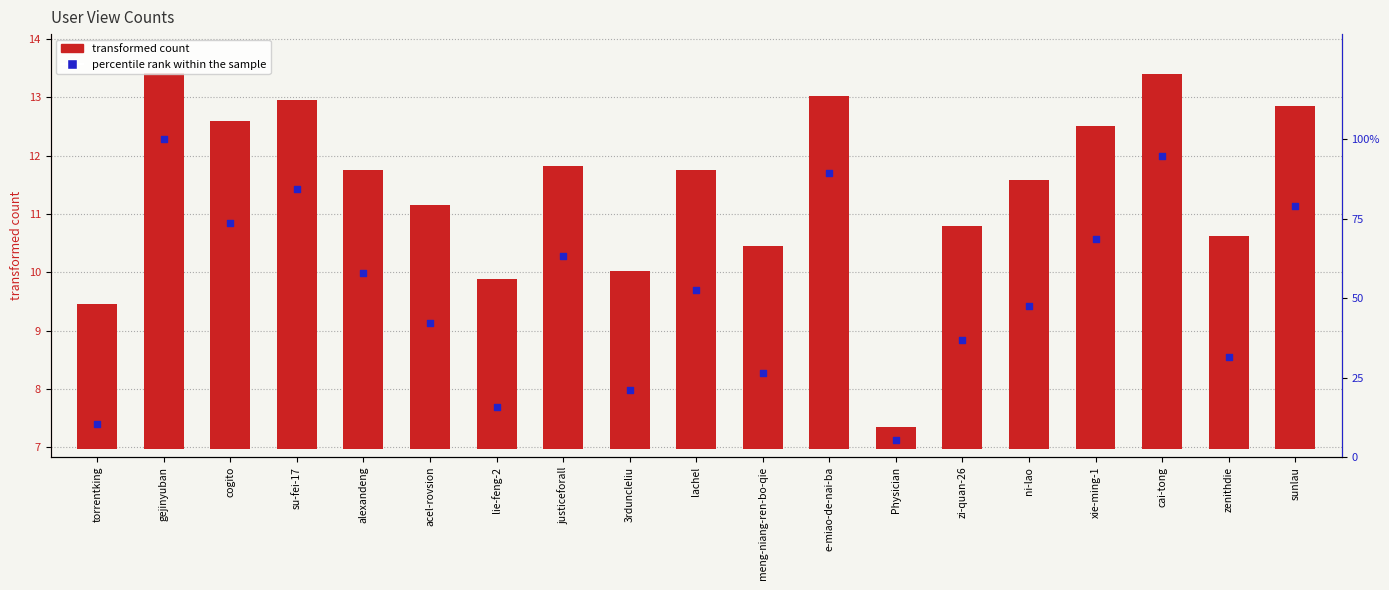

Which series has the largest total across all categories?

percentile rank within the sample